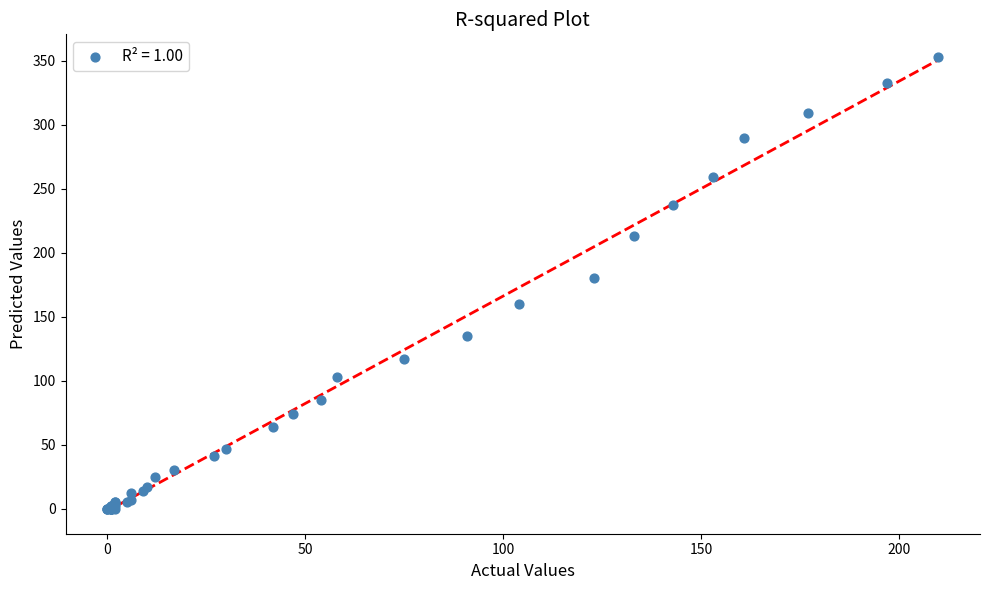

What Y value in the scatter plot is closest to 176?

180